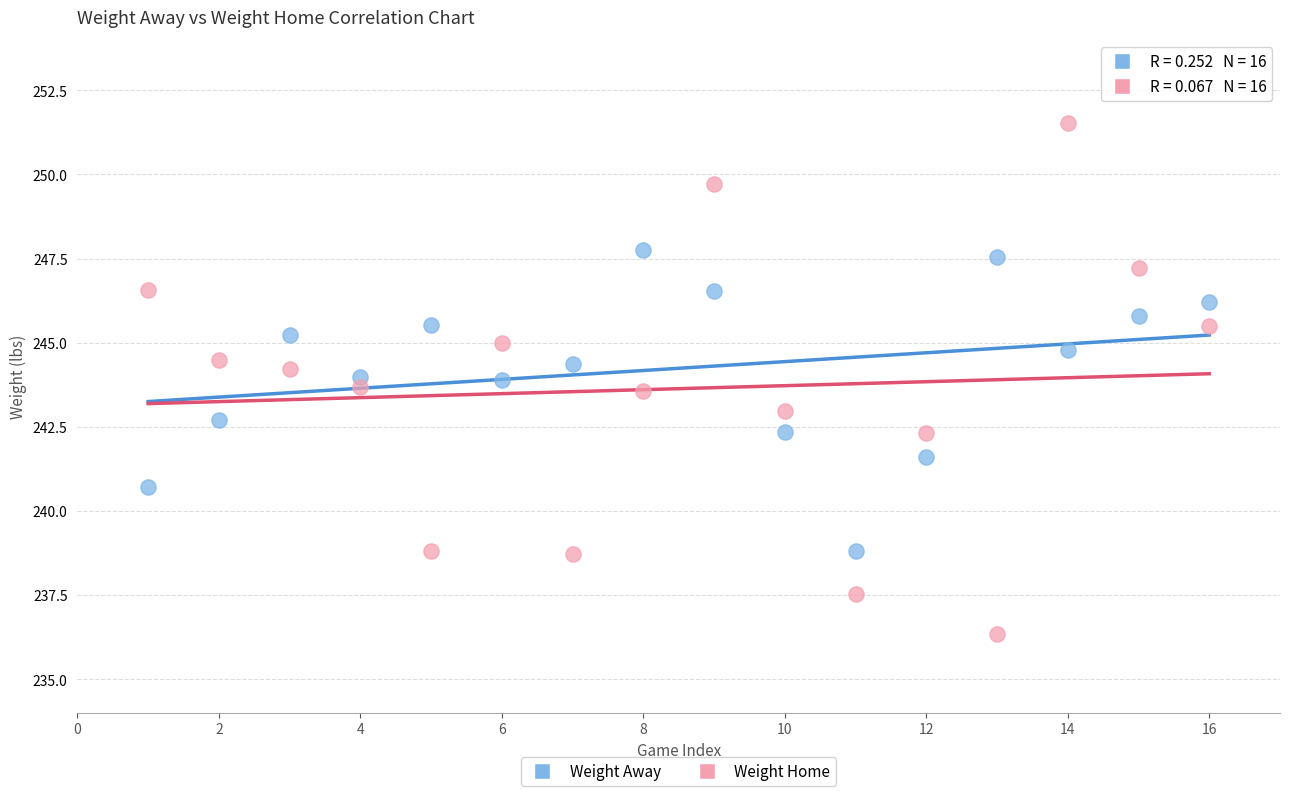

Which series contains the lowest Y value?

Weight Home